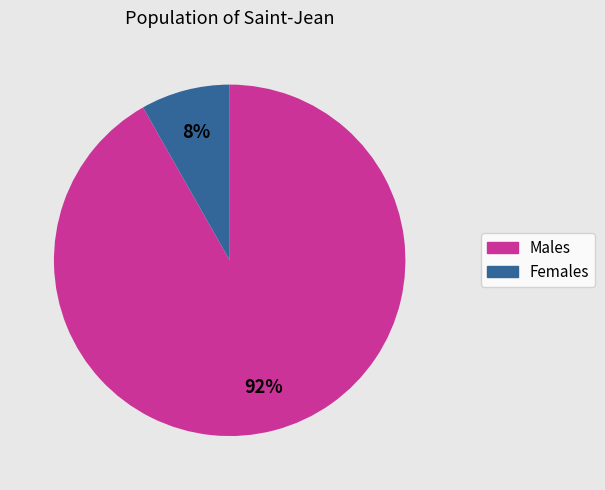

Is it true that Males is 85% of the pie?

False